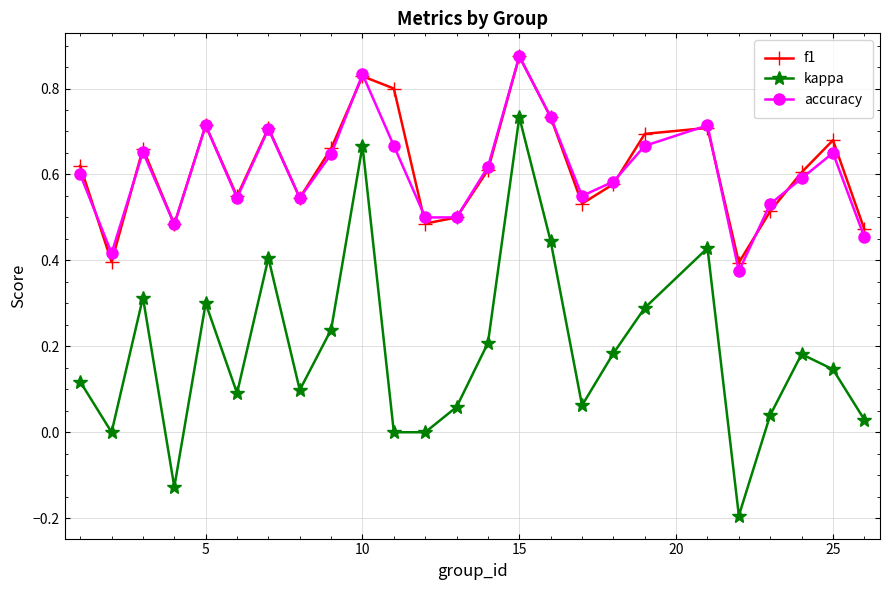

True or false: kappa and f1 intersect in this chart.

False